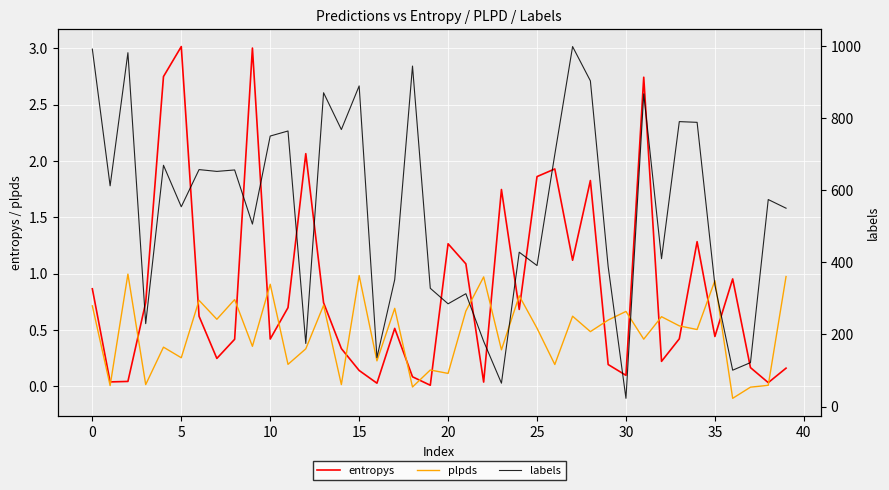

Reading left to right, list all the values displayed in this chart.

entropys: 0.9	0.0	0.0	0.7	2.7	3.0	0.6	0.2	0.4	3.0	0.4	0.7	2.1	0.7	0.3	0.1	0.0	0.5	0.1	0.0	1.3	1.1	0.0	1.7	0.7	1.9	1.9	1.1	1.8	0.2	0.1	2.7	0.2	0.4	1.3	0.4	1.0	0.2	0.0	0.2
plpds: 0.7	0.0	1.0	0.0	0.3	0.3	0.8	0.6	0.8	0.4	0.9	0.2	0.3	0.7	0.0	1.0	0.2	0.7	-0.0	0.1	0.1	0.7	1.0	0.3	0.8	0.5	0.2	0.6	0.5	0.6	0.7	0.4	0.6	0.5	0.5	0.9	-0.1	-0.0	0.0	1.0
labels: 991.0	612.0	981.0	230.0	669.0	554.0	657.0	652.0	656.0	506.0	750.0	764.0	175.0	870.0	768.0	889.0	136.0	352.0	944.0	328.0	285.0	313.0	181.0	65.0	428.0	391.0	699.0	998.0	903.0	388.0	23.0	867.0	410.0	790.0	788.0	337.0	101.0	122.0	574.0	550.0